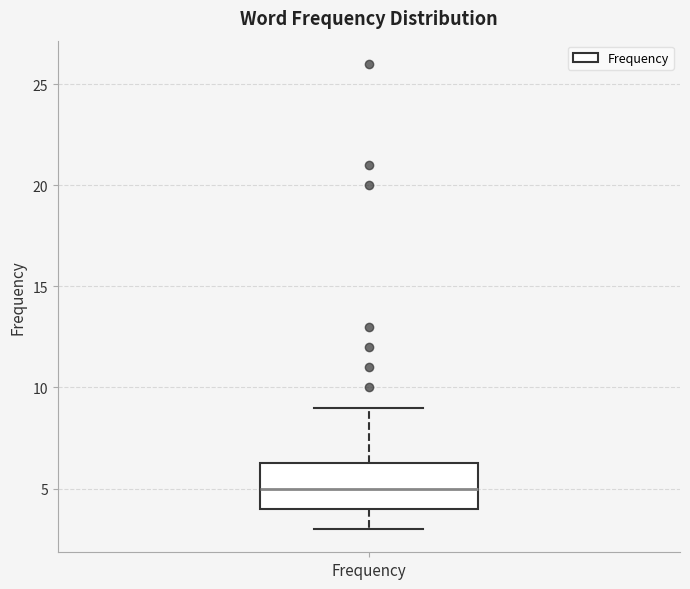

Transcribe this box plot: give where the median line is, the range the box spans, and where the two whiskers end, as read against the y-axis. The values are not printed on the chart, so give them approximately, as read against the axis.

median 5.0, box 4.0 to 6.5, whiskers 3.0 to 9.0